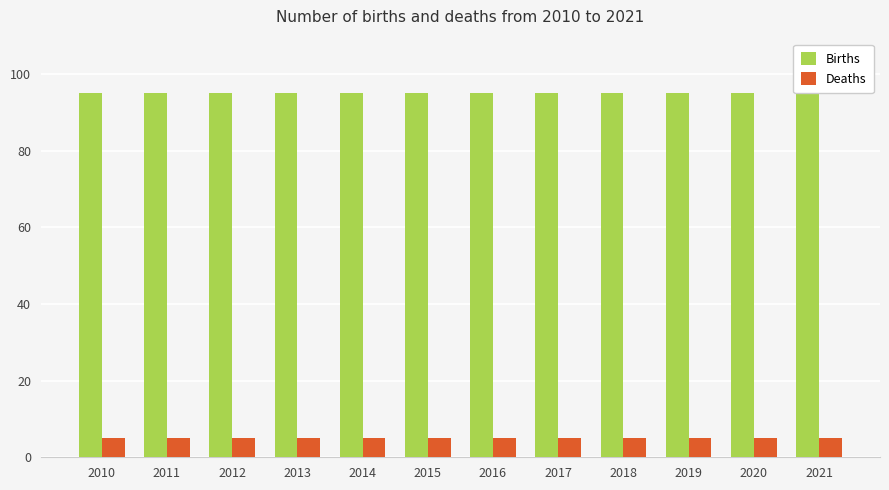

At which label is Births closest to 95?

2010